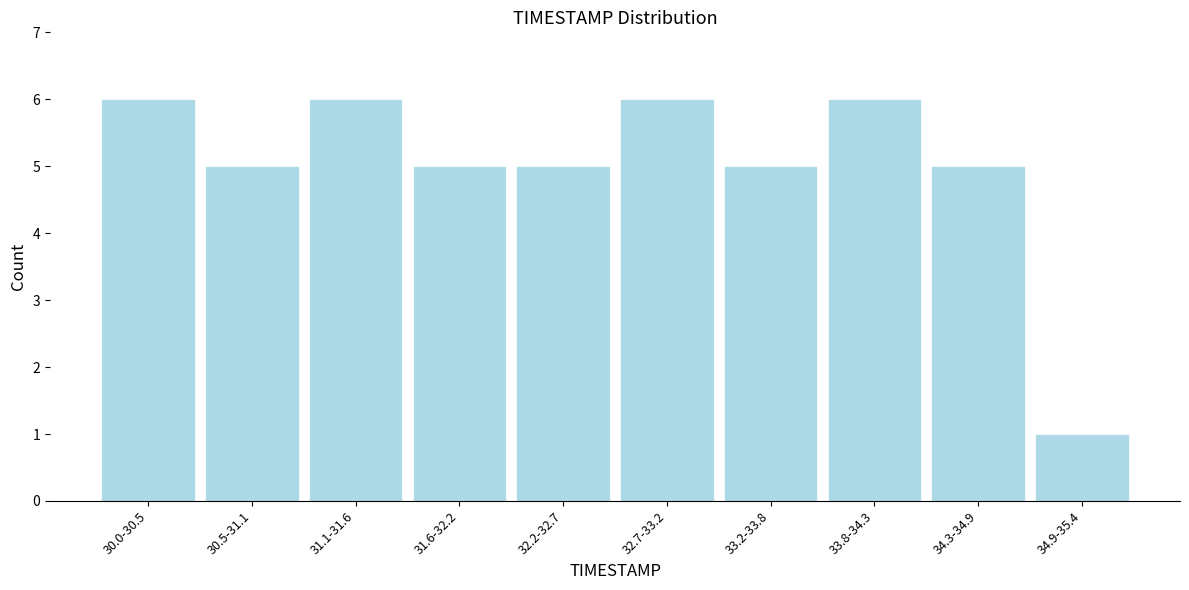

Reading left to right, list all the values displayed in this chart.

6	5	6	5	5	6	5	6	5	1